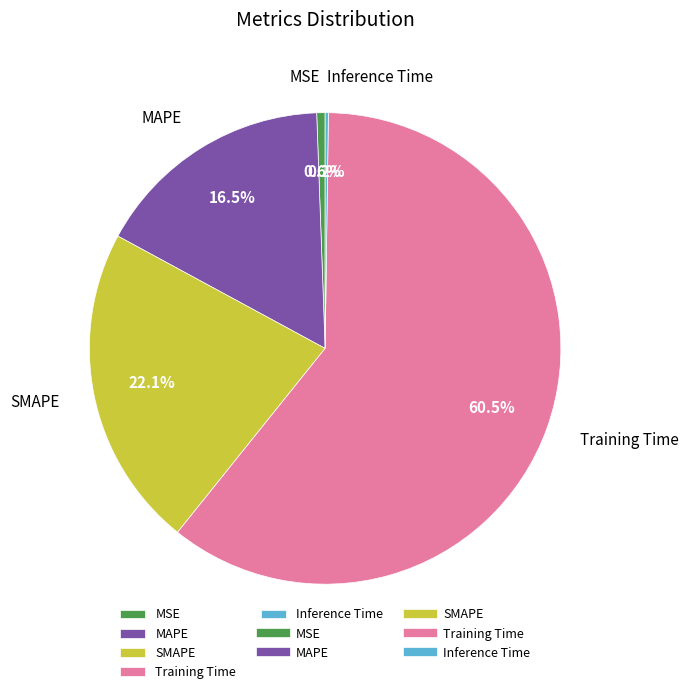

To the nearest percent, what is the difference between the largest and smallest slice percentages?

60%